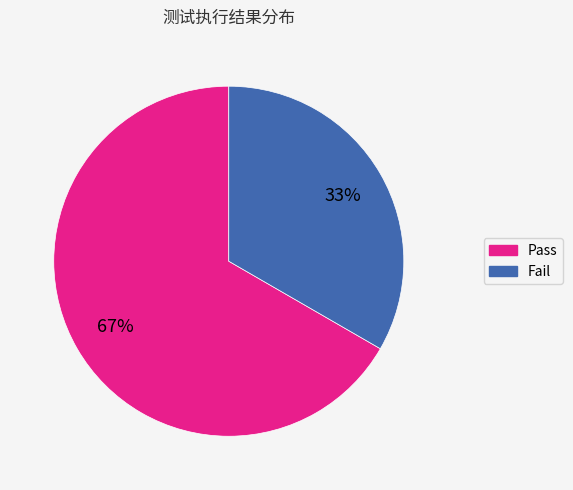

Does Pass account for over 50% of the chart?

Yes